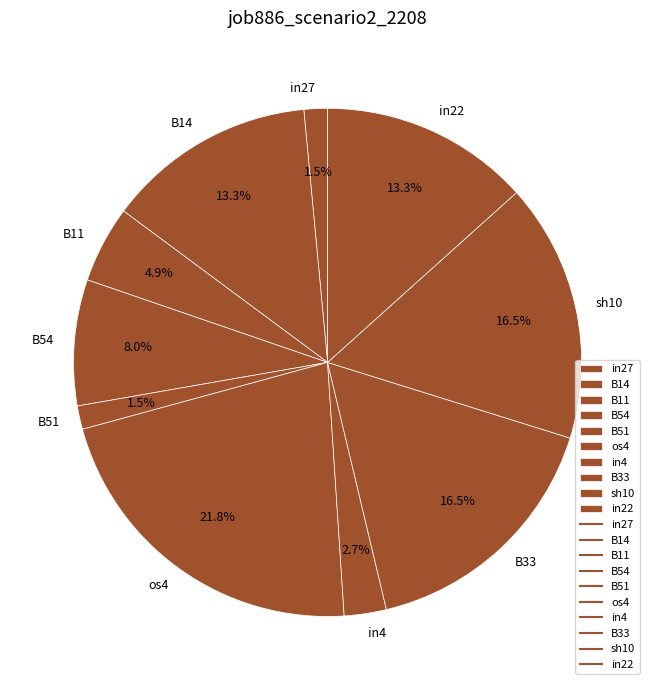

Is it true that os4 is 35% of the pie?

False